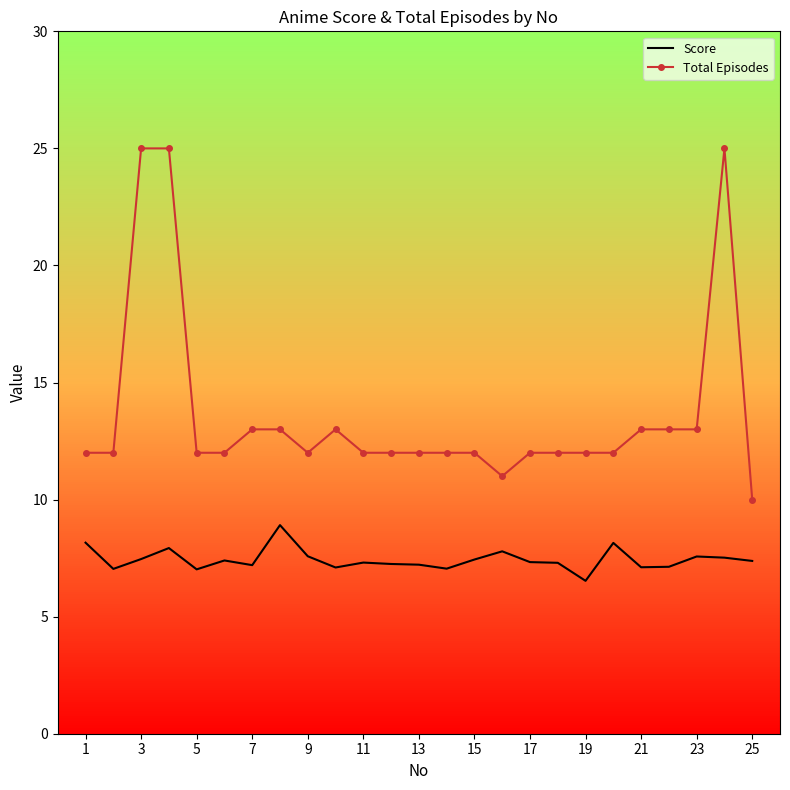

True or false: Score and Total Episodes intersect in this chart.

False